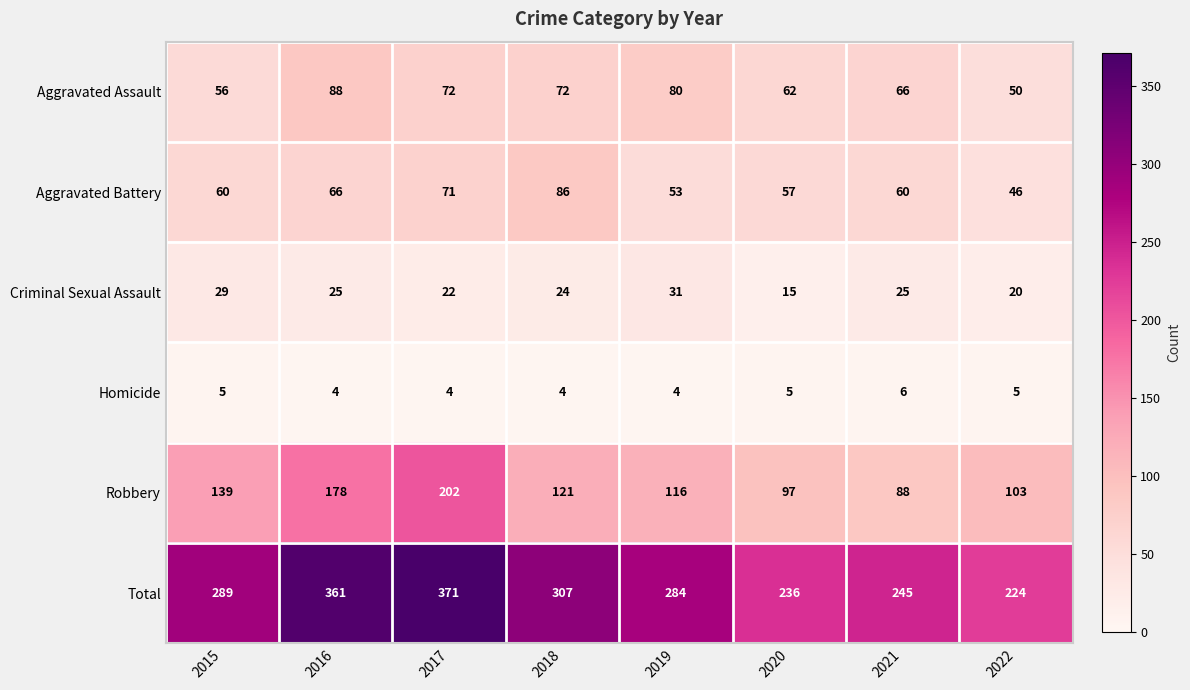

At which label is Total closest to 297?

2015